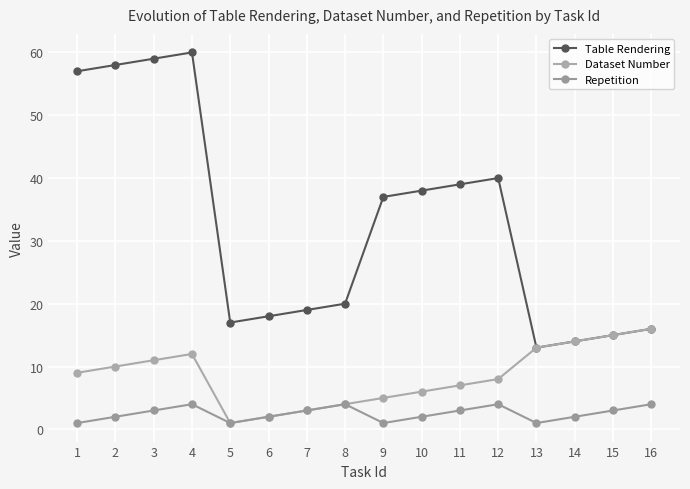

Which series has the largest total across all categories?

Table Rendering